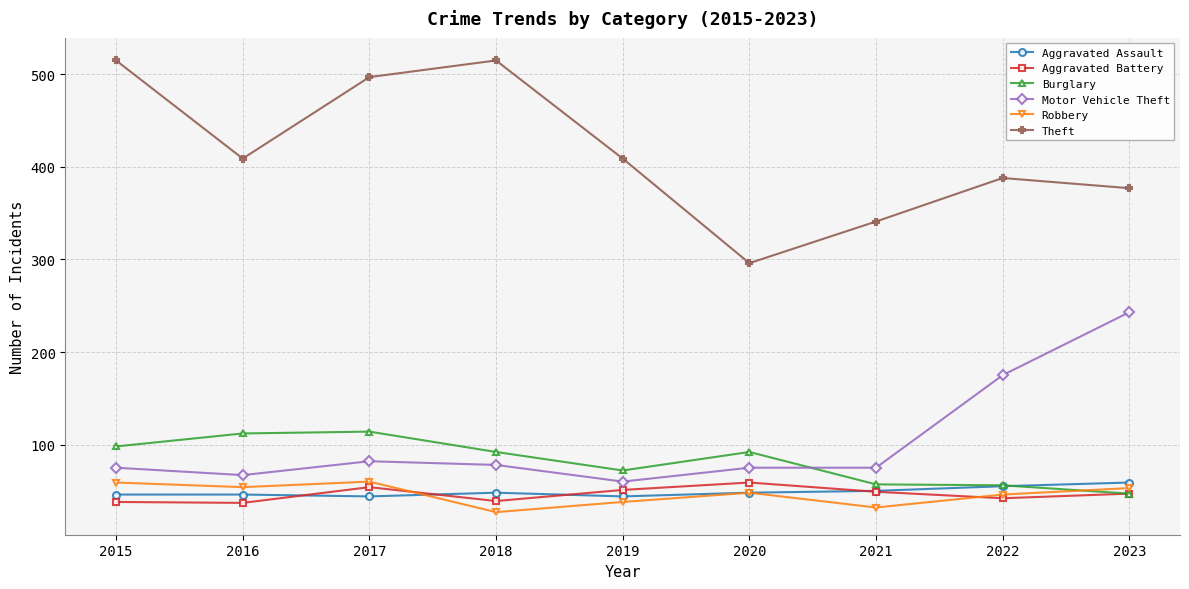

What is the difference between the maximum and second lowest values in the Aggravated Battery series?

21